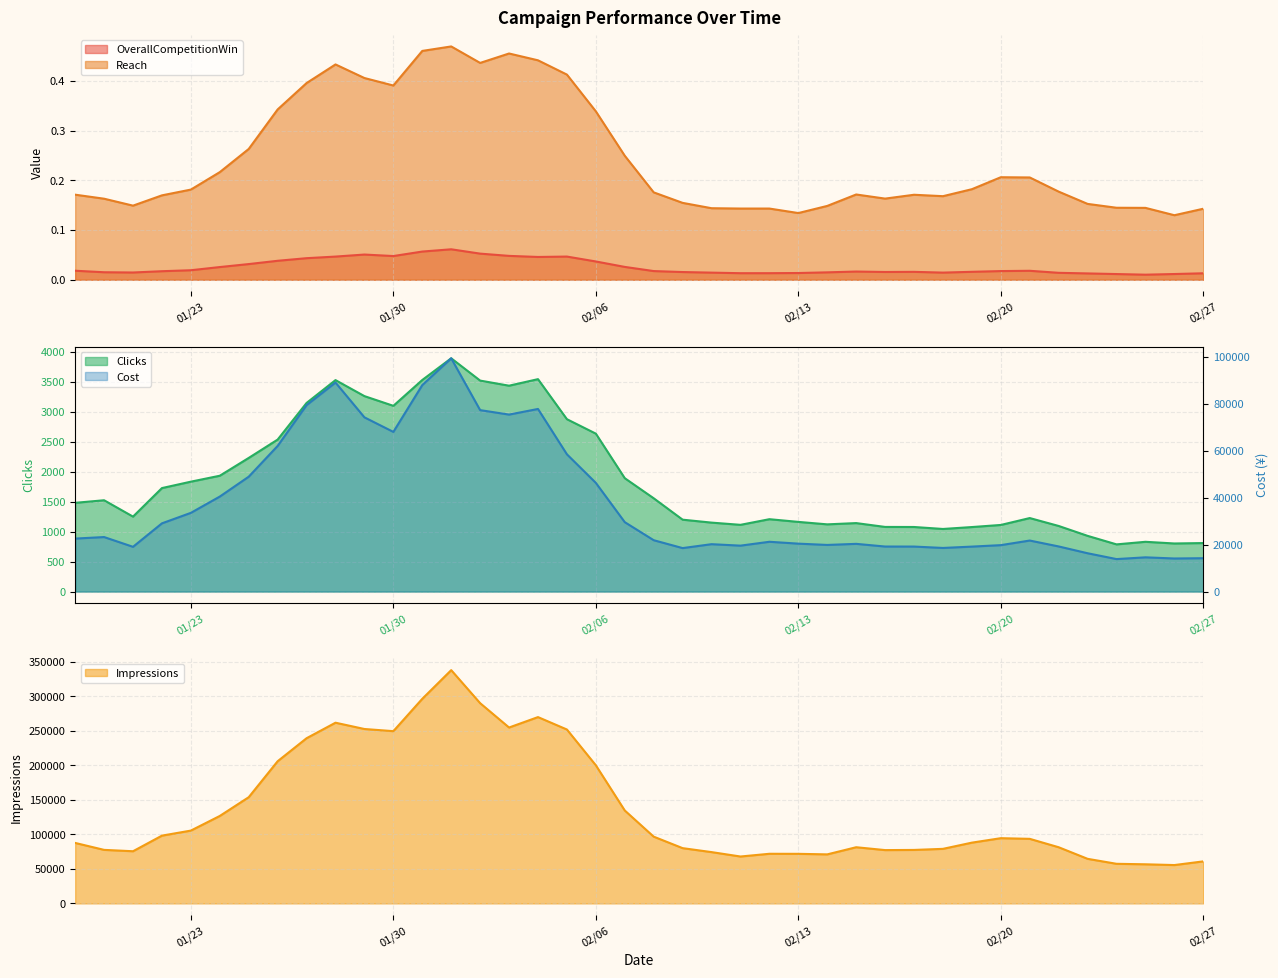

At 2018-02-01, list the series in order from smallest to largest.

OverallCompetitionWin, Reach, Clicks, Cost, Impressions